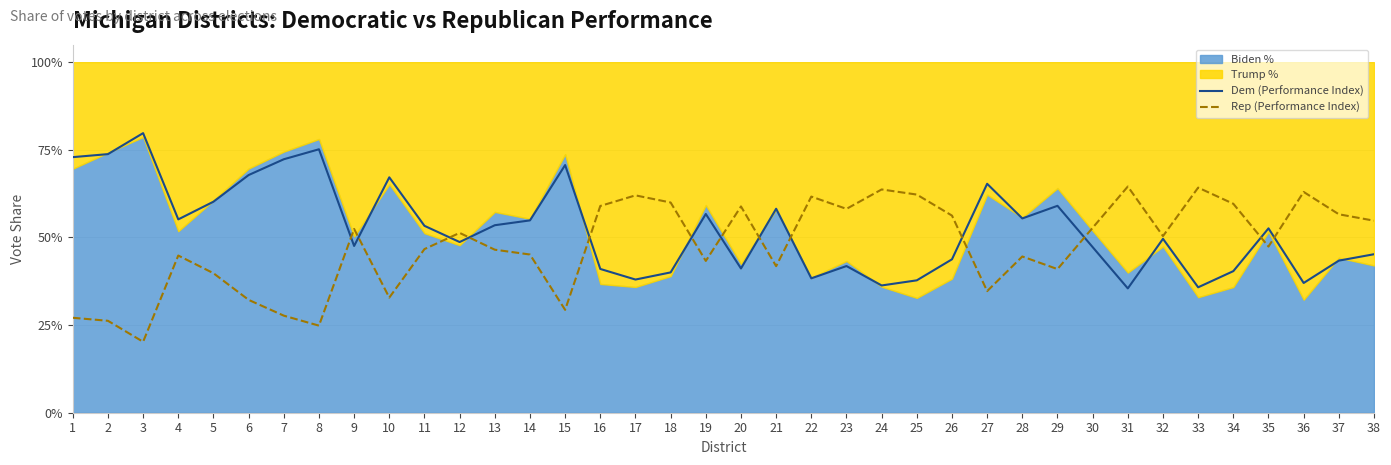

What is the value of the Dem (Performance Index) point at the 4th from the left?

0.6